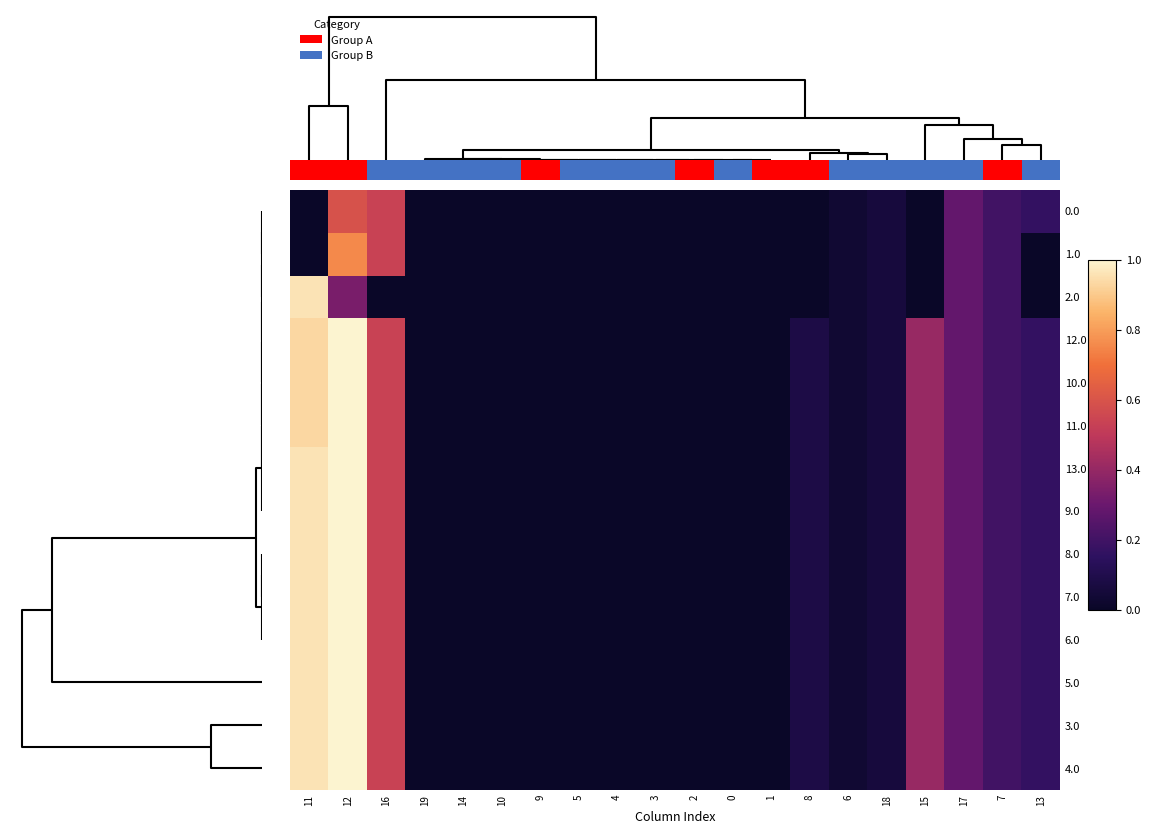

What is the average value of the 8.0 series?

0.2